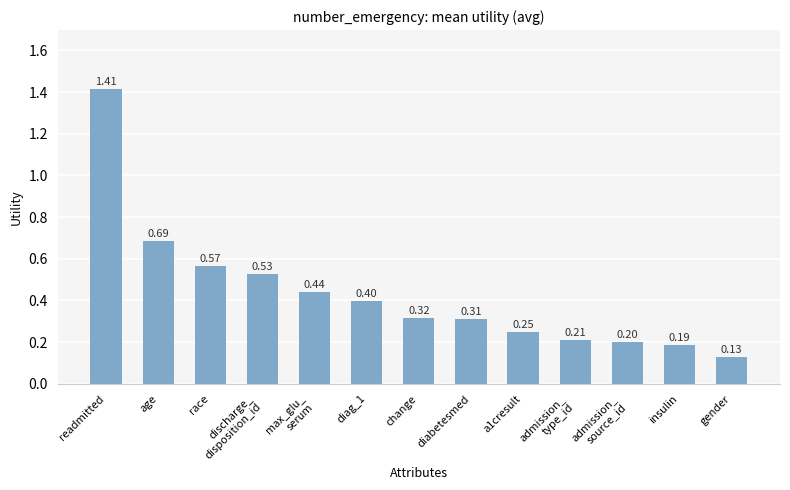

What position from the left is admission_
source_id?

11